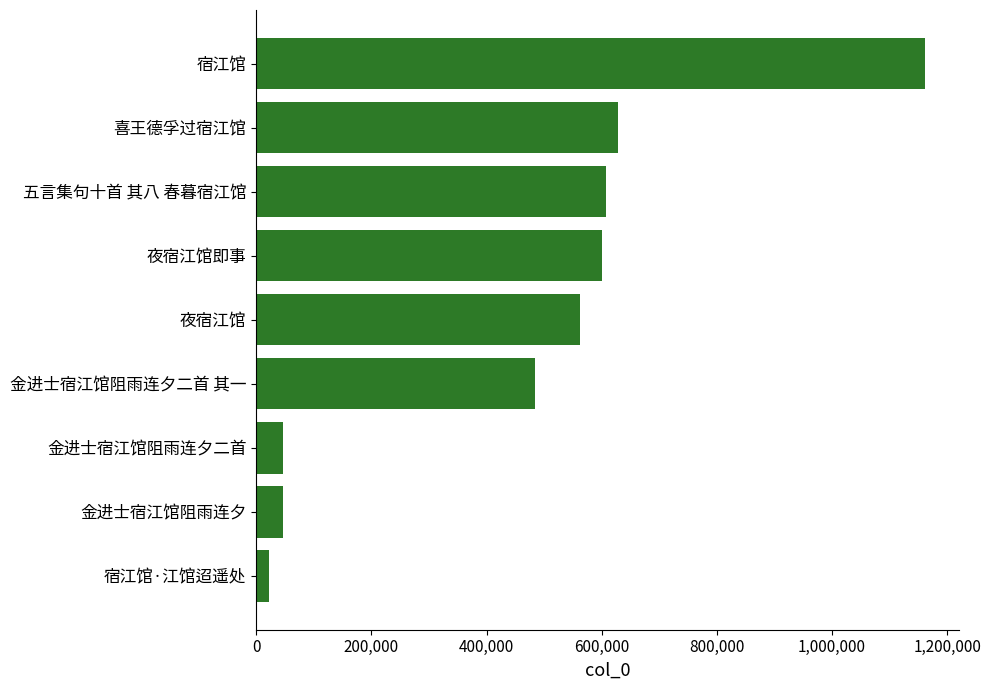

How many bars are there in total?

9